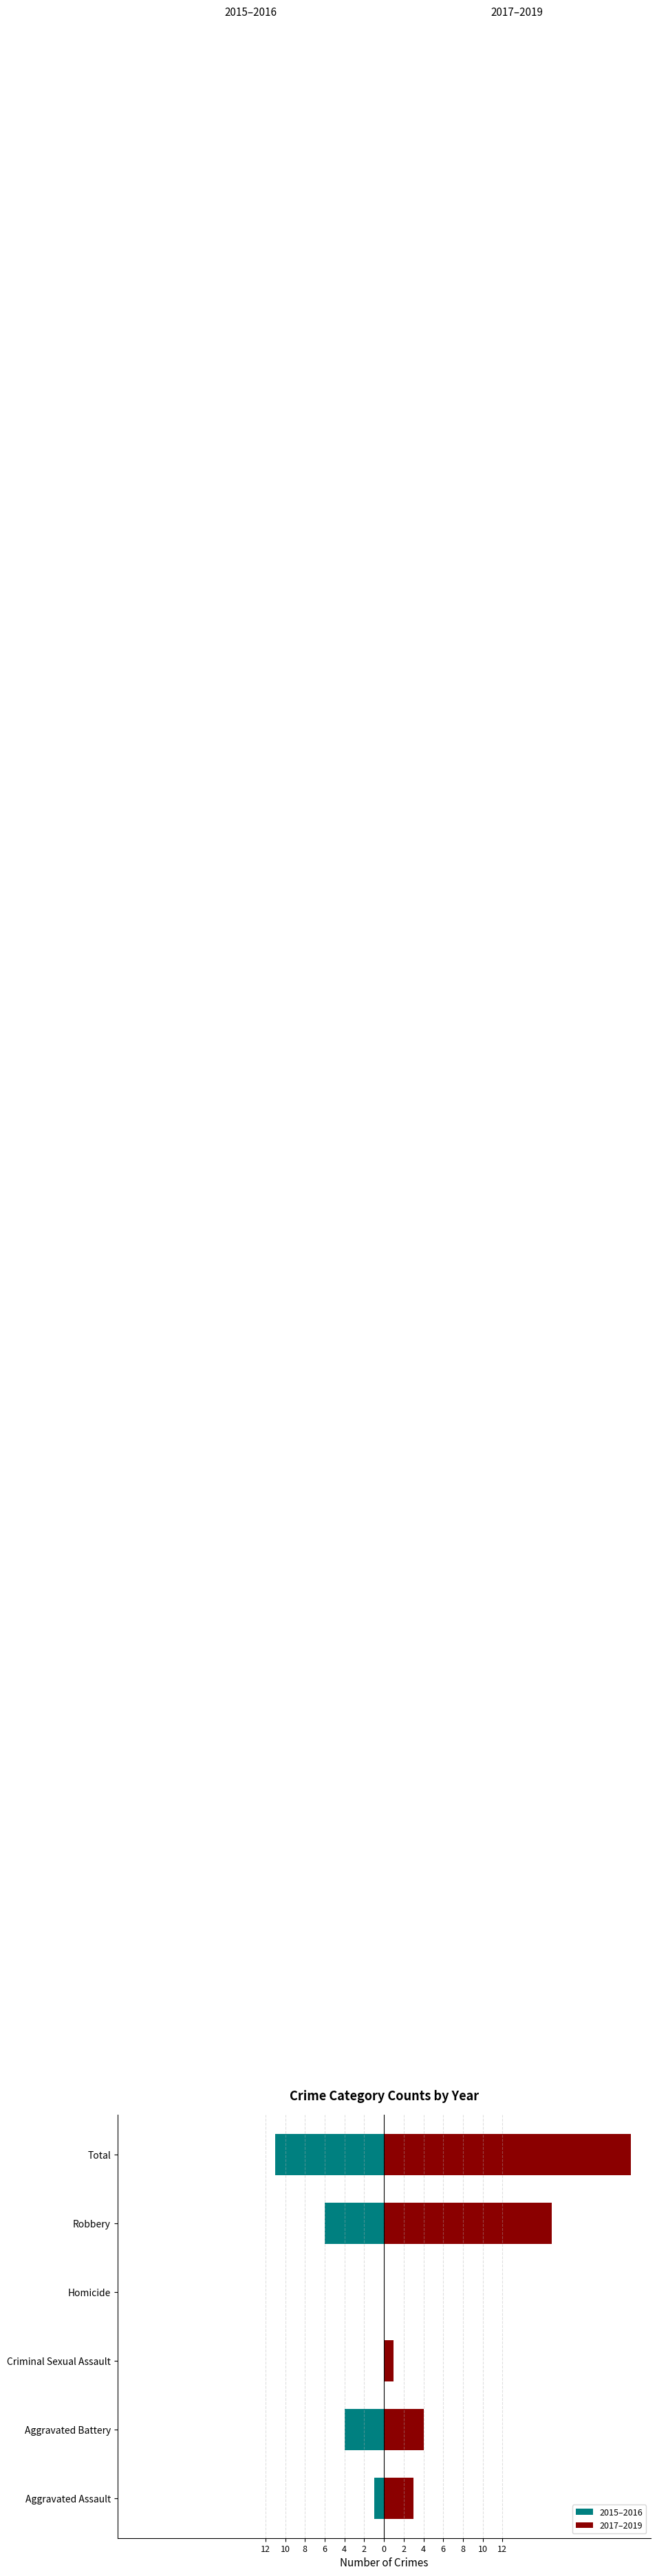

The value of 2017–2019 at 12 is 1. True or false?

False